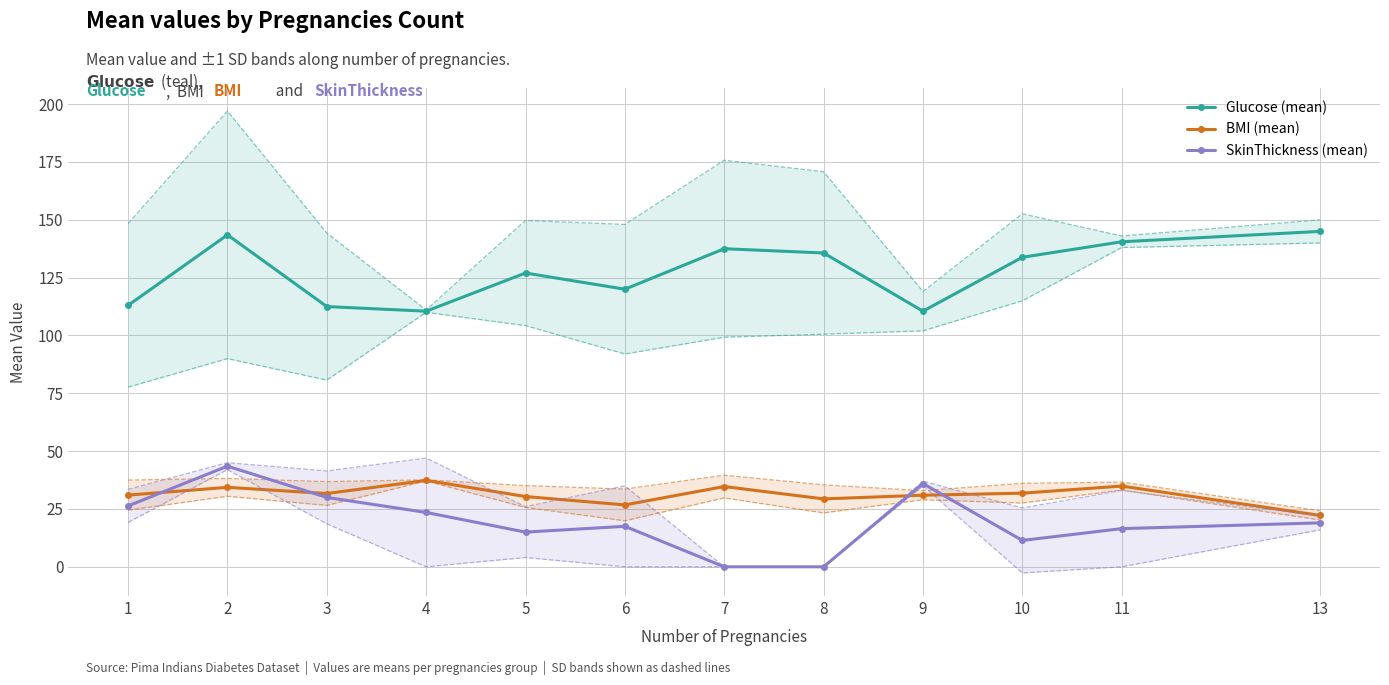

How many values in the SkinThickness (mean) series are below 19?

6